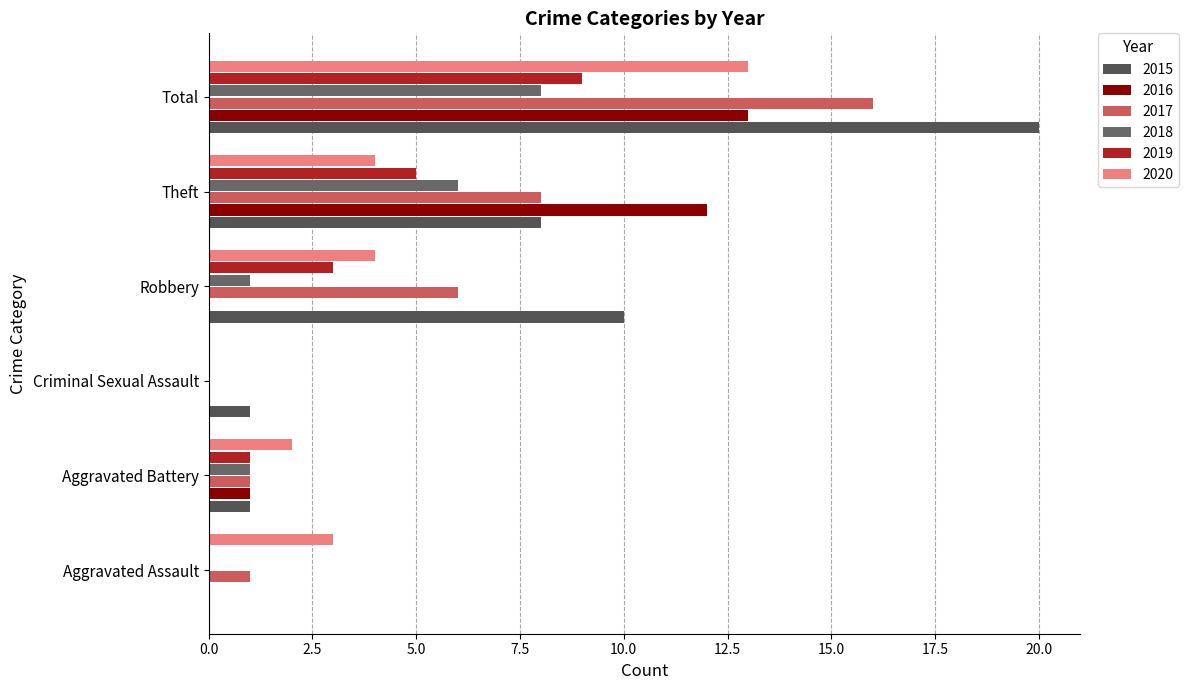

Where is 2017 nearest to the value 8?

Theft